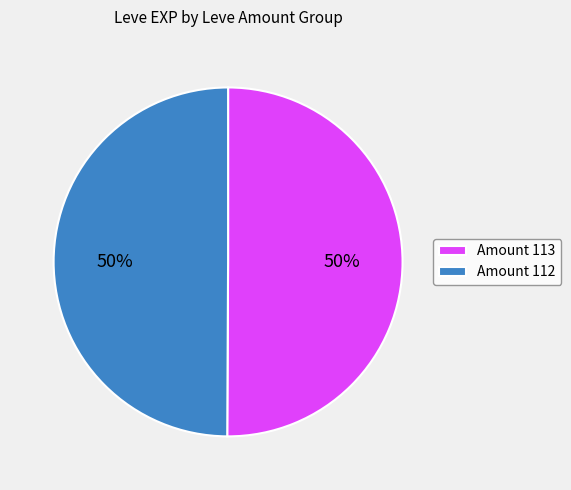

Is it true that Amount 113 is 50% of the pie?

True